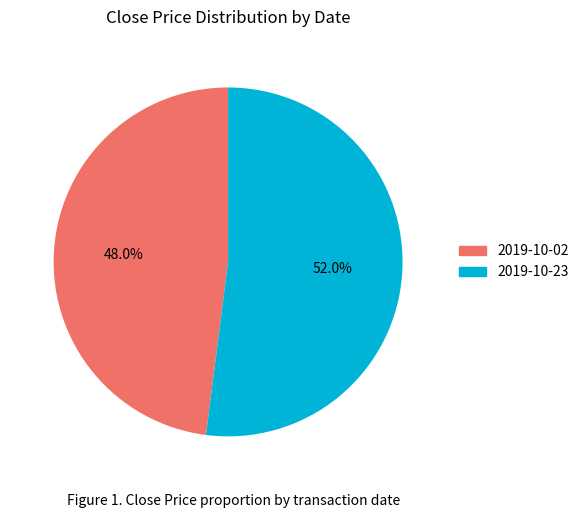

Count the number of slices in the pie.

2